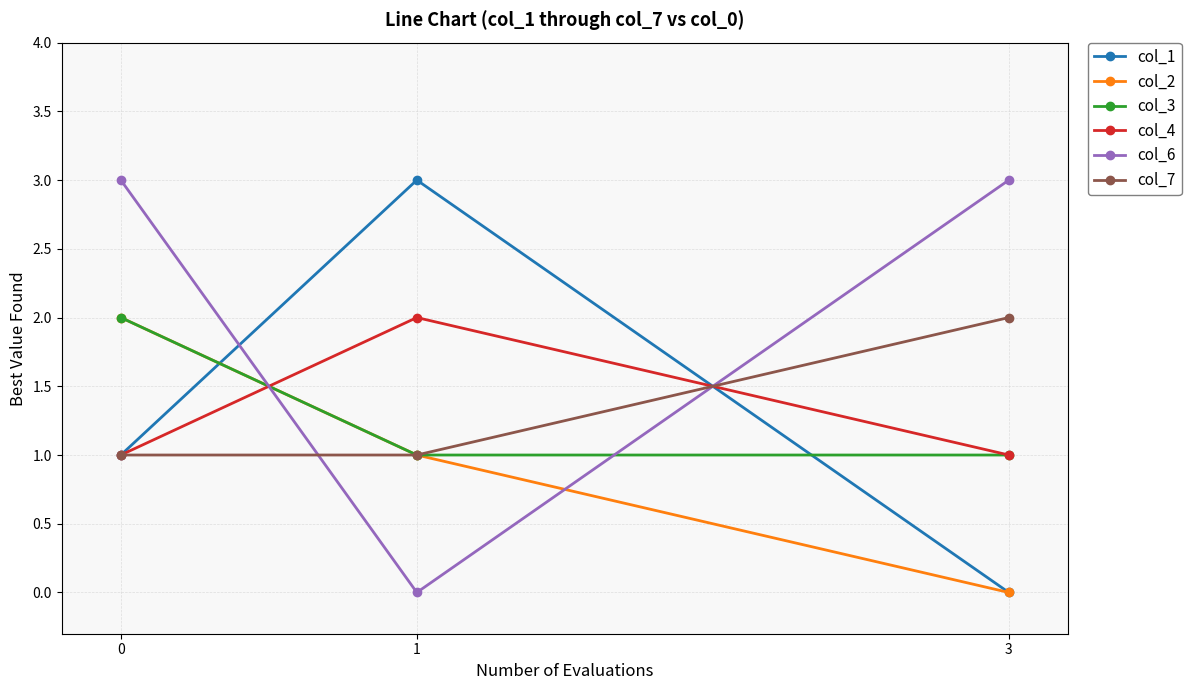

What is the difference between the maximum and minimum values in the col_6 series?

3